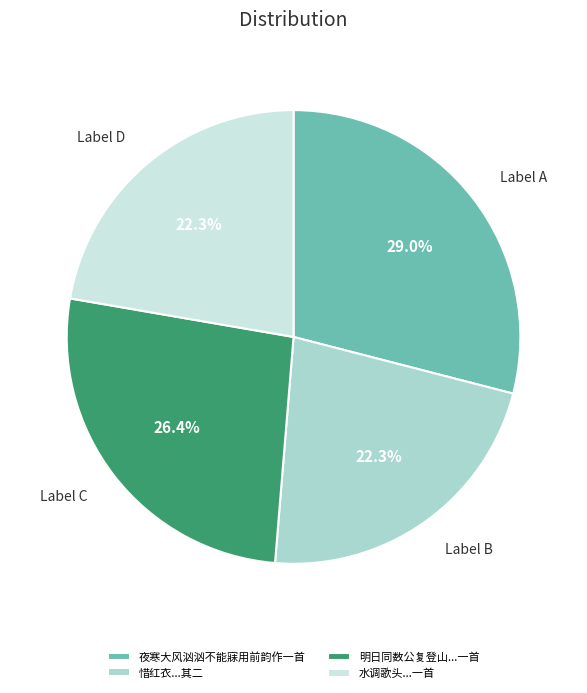

What portion of the pie excludes 明日同数公复登山...一首?

73.6%